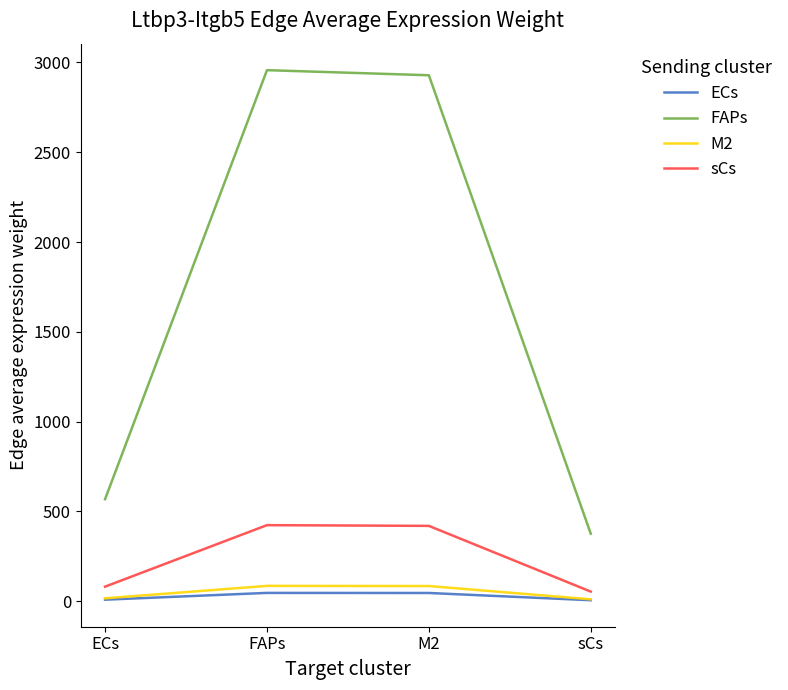

In M2, how many points are higher than both neighbors (excluding endpoints)?

1